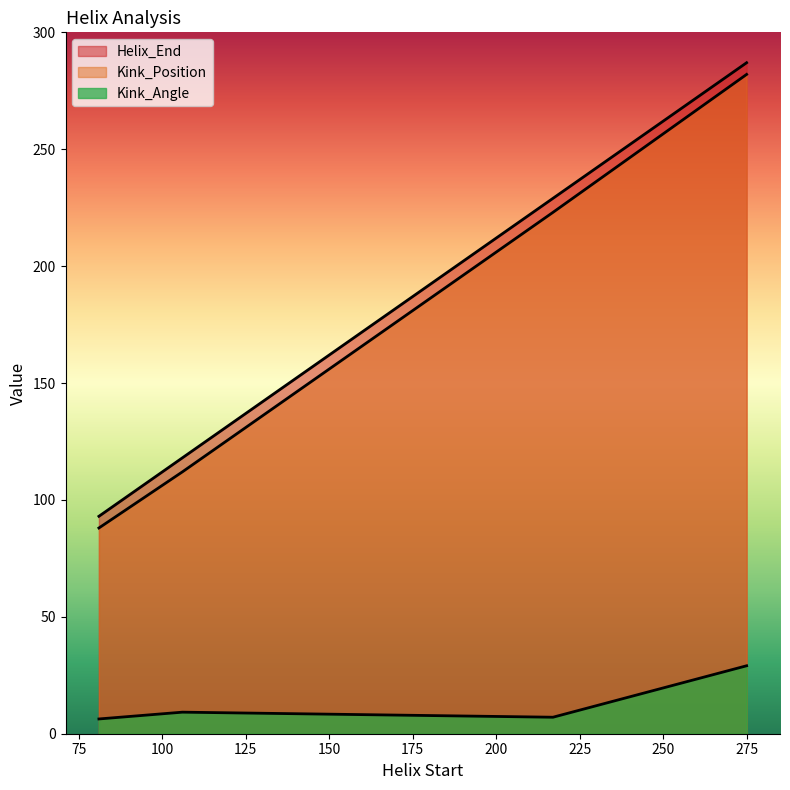

Which category has the highest value across all series?

275